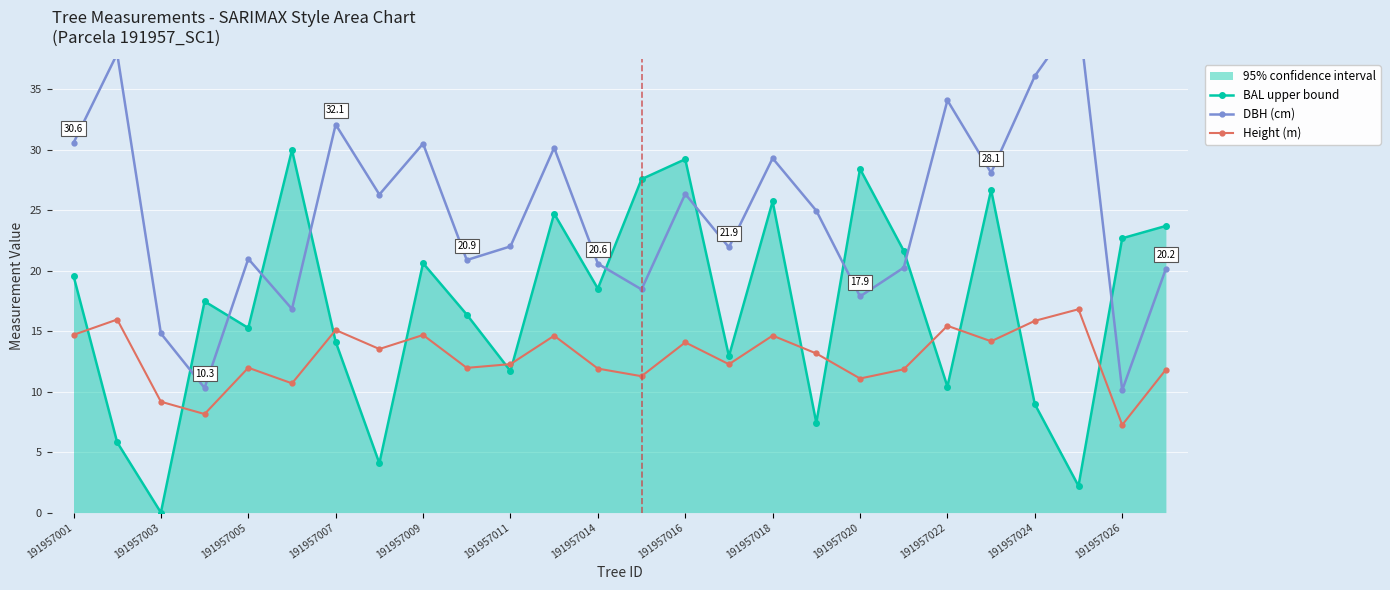

True or false: Height (m) has more than 1 points higher than both neighbors.

True